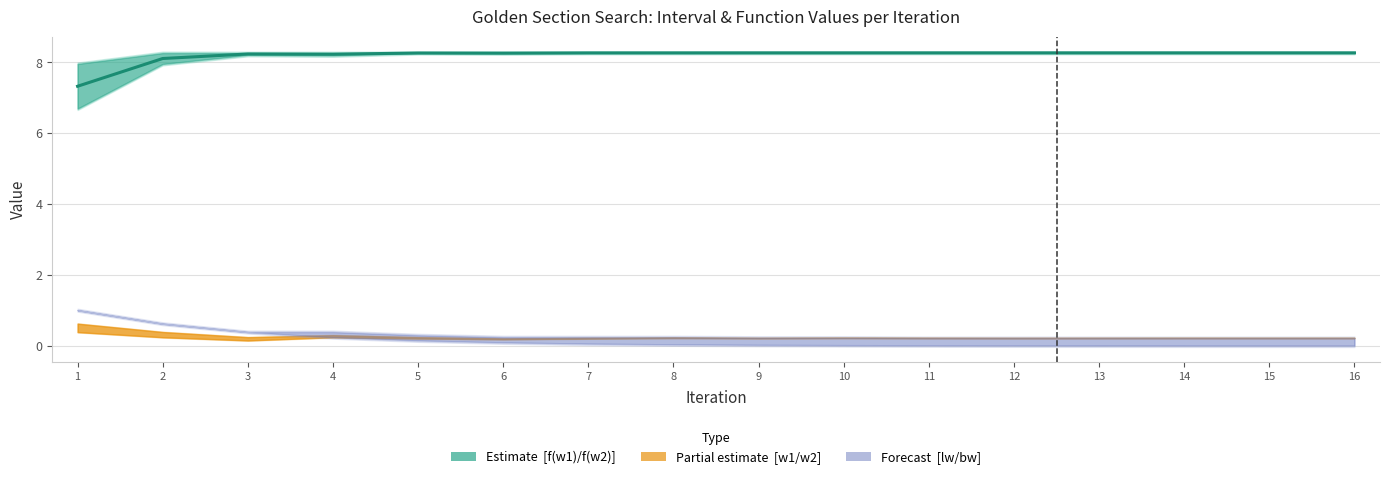

Reading left to right, what are all the values shown in this chart?

1=7.3	2=8.1	3=8.2	4=8.2	5=8.3	6=8.3	7=8.3	8=8.3	9=8.3	10=8.3	11=8.3	12=8.3	13=8.3	14=8.3	15=8.3	16=8.3